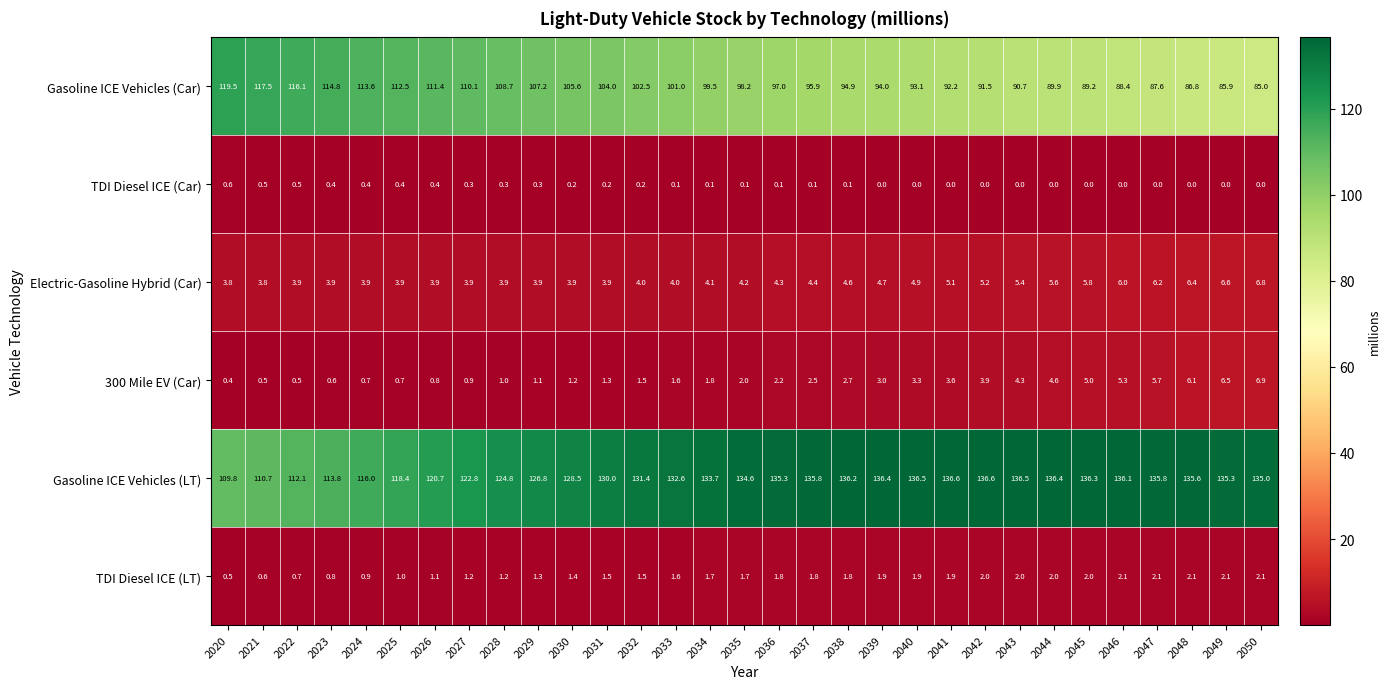

Is the value of Gasoline ICE Vehicles (Car) at 2041 greater than the value of Gasoline ICE Vehicles (LT) at 2043?

No